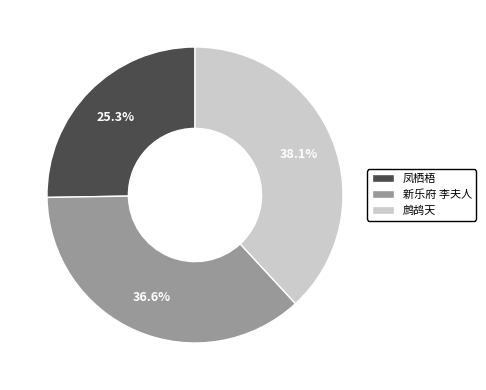

What is the largest slice in the pie chart?

鹧鸪天